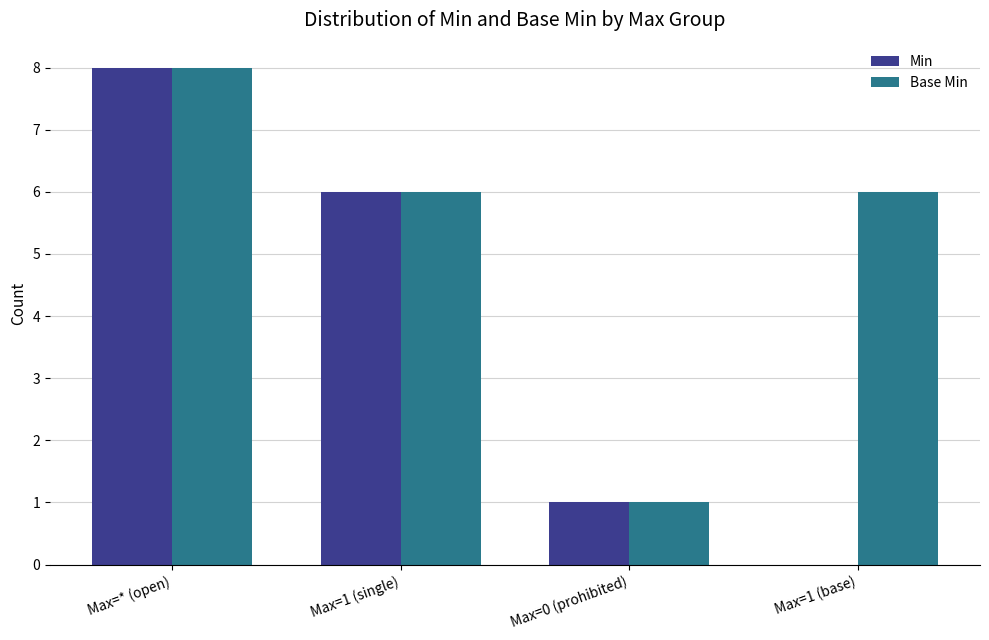

Which series has the largest total across all categories?

Base Min